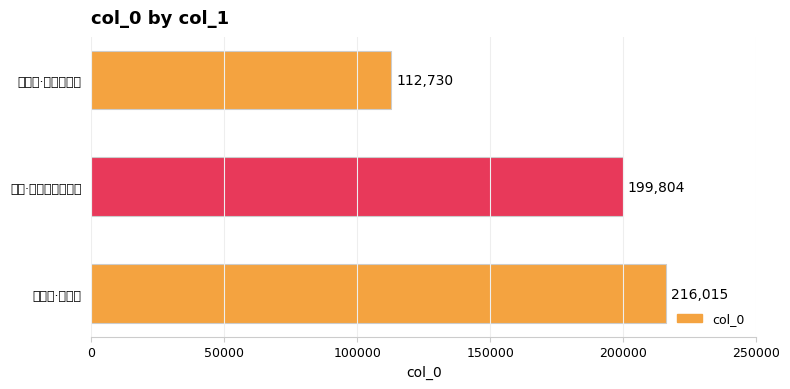

Where is the data nearest to the value 164372?

山行·白沙素石净无泥